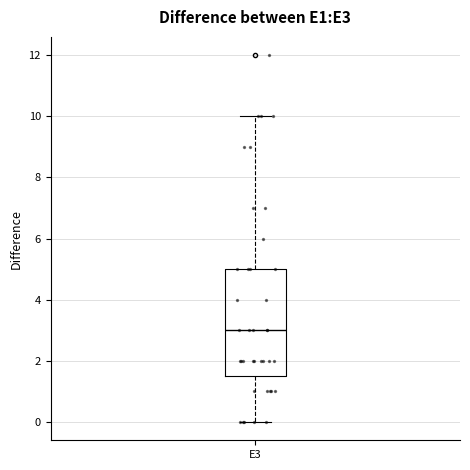

Where does the upper whisker of the box for E3 end on the y-axis? The values are not printed on the chart, so give them approximately, as read against the axis.

10.0